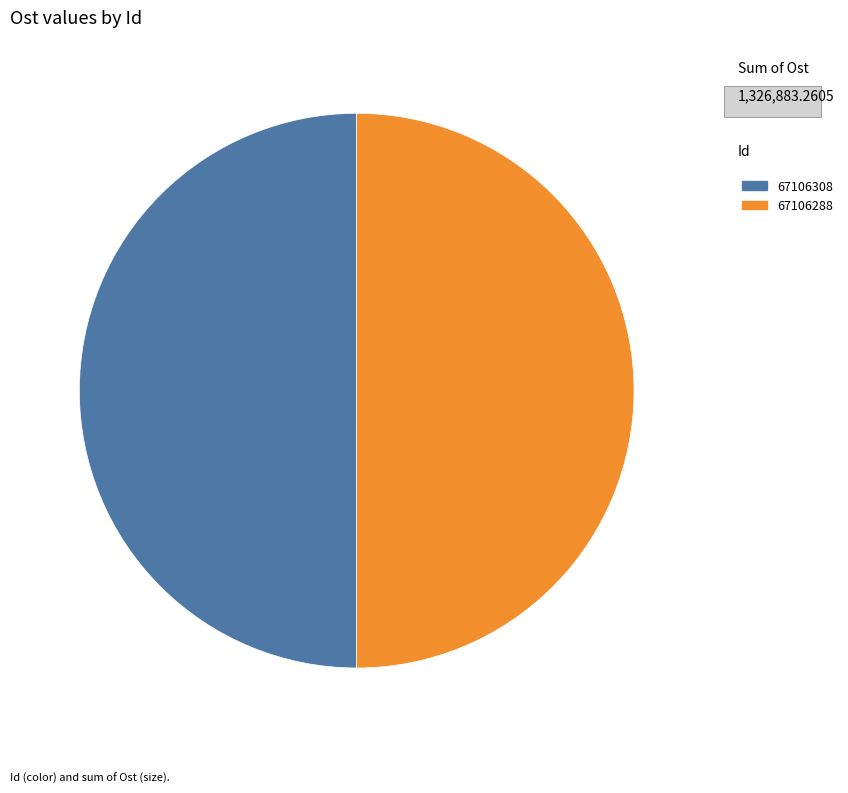

What is the ratio of the value at 67106288 to the value at 67106308?

1.0